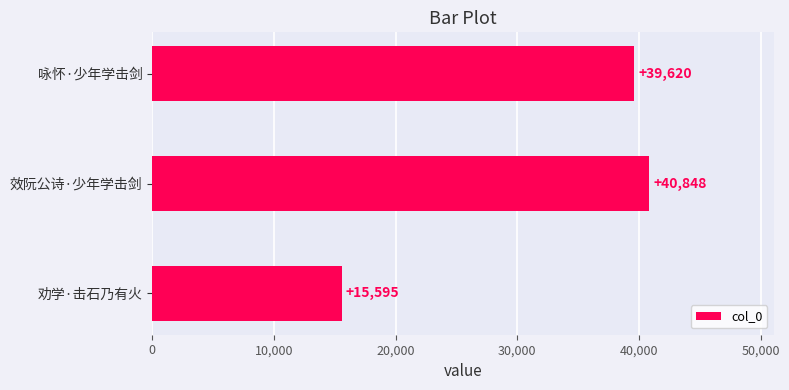

Are the bars grouped side by side (vs. stacked)?

No